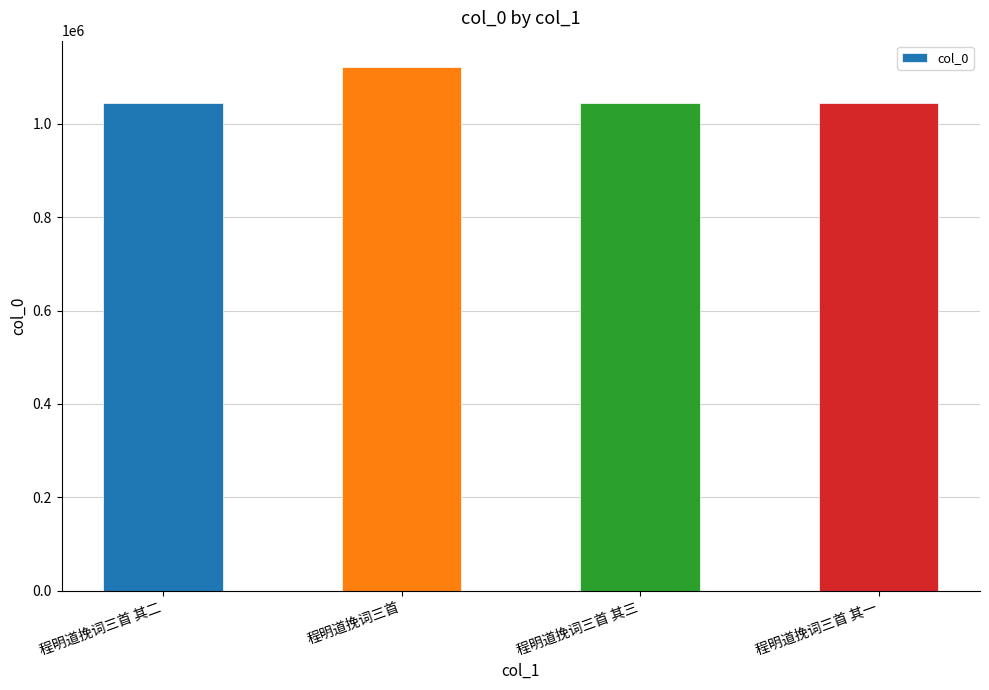

The chart shows a value of 1044567 at 程明道挽词三首 其三. True or false?

True